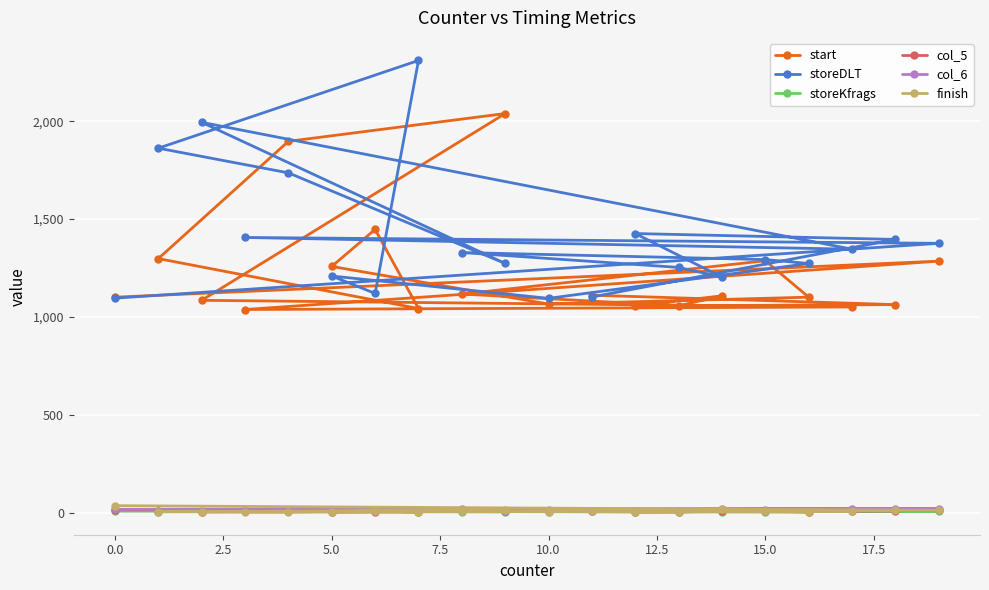

Which series has the largest range (max minus min)?

storeDLT